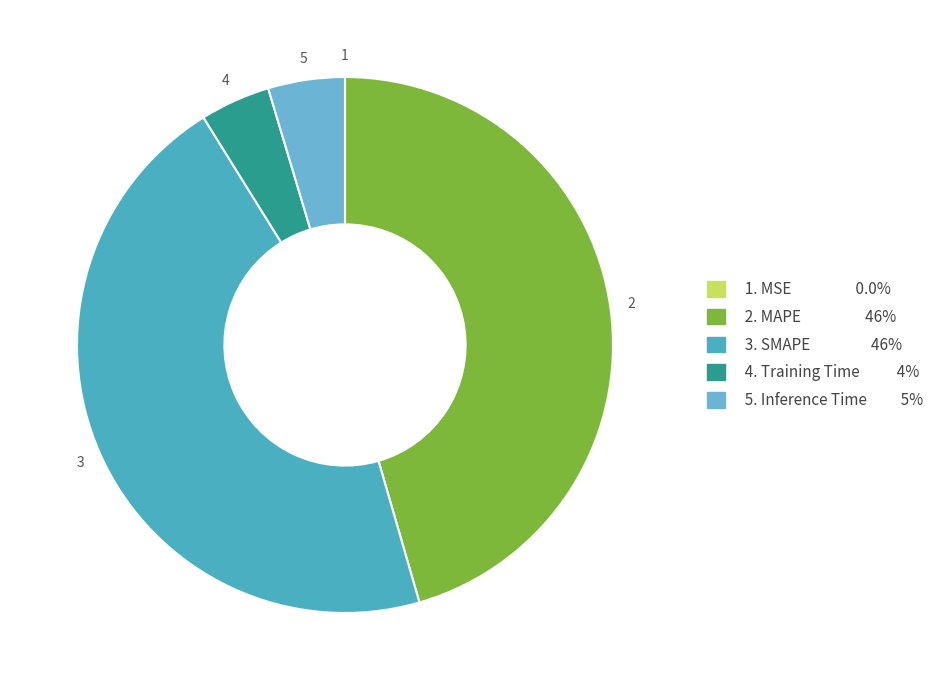

Rank the categories by value from highest to lowest.

SMAPE, MAPE, Inference Time, Training Time, MSE